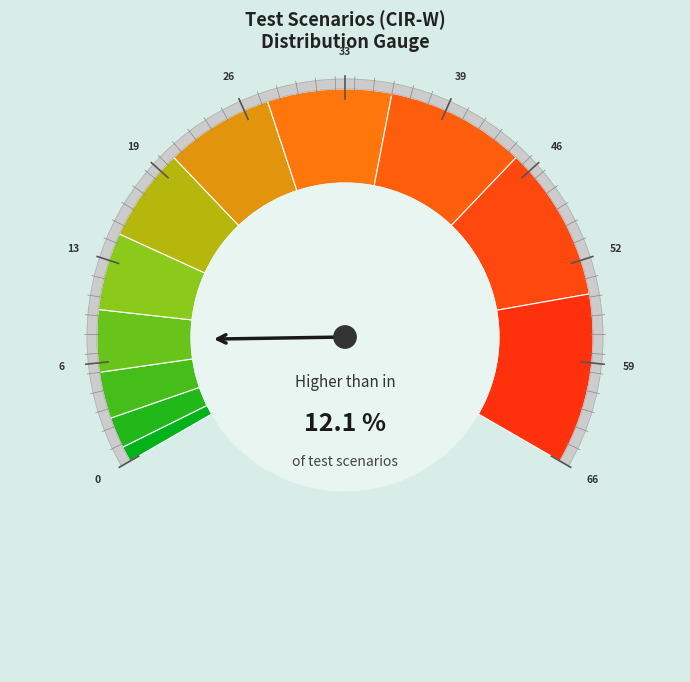

Do CIR-W S2.2 and CIR-W S2.7 together represent more than half of the pie?

No